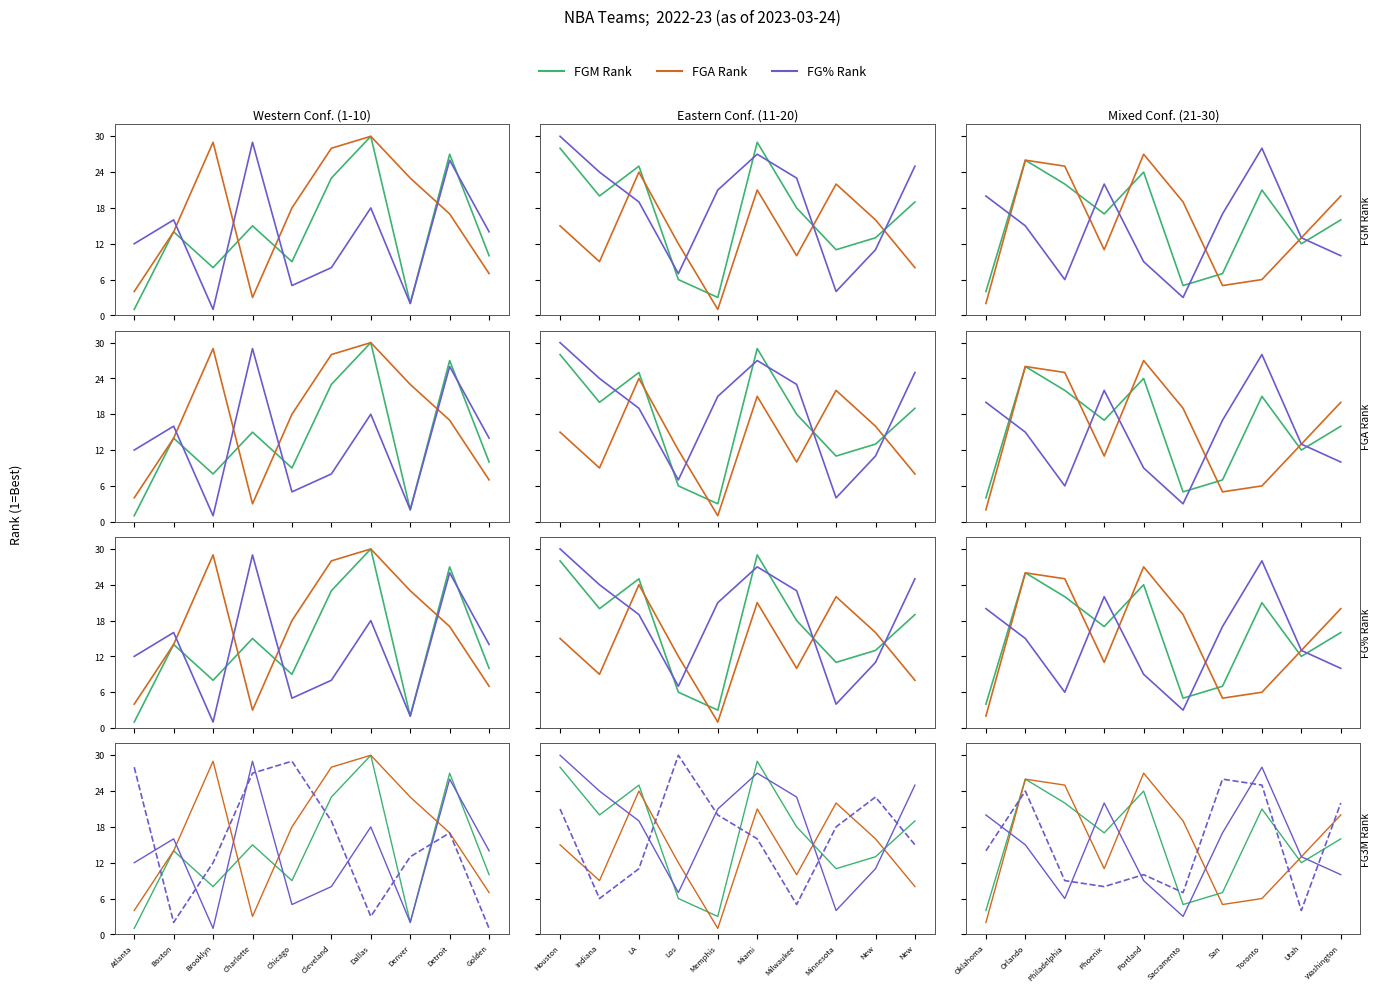

How many data points in FGA Rank are less than 18?

5